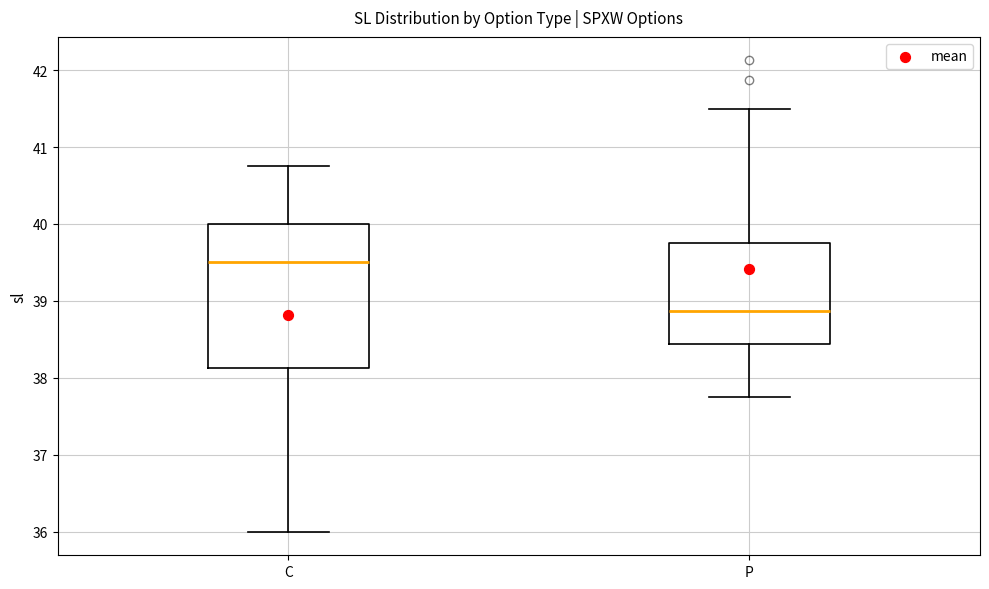

Where is the upper edge of the box for P on the y-axis? The values are not printed on the chart, so give them approximately, as read against the axis.

39.8